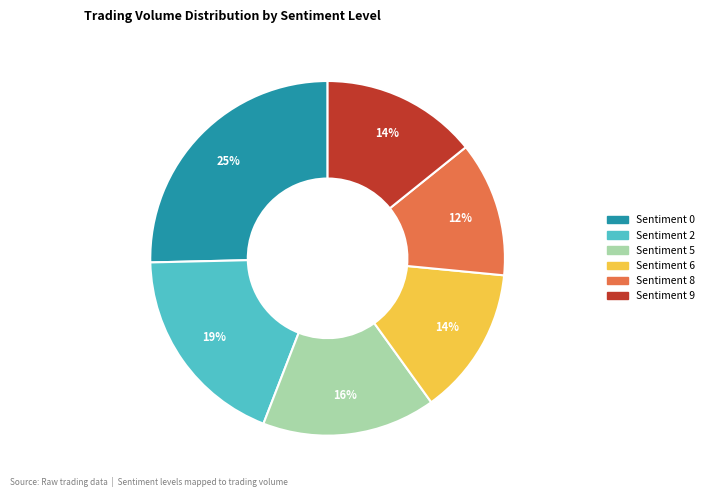

To the nearest percent, what percentage of the pie is Sentiment 9?

14%